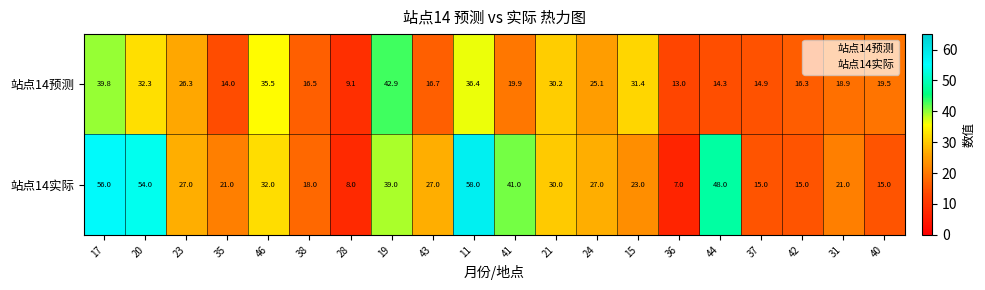

Where is 站点14预测 nearest to the value 26?

23